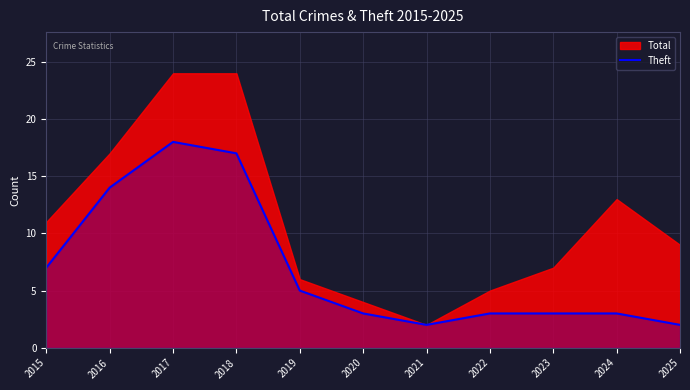

Is it true that Theft equals 3 at 2022?

True